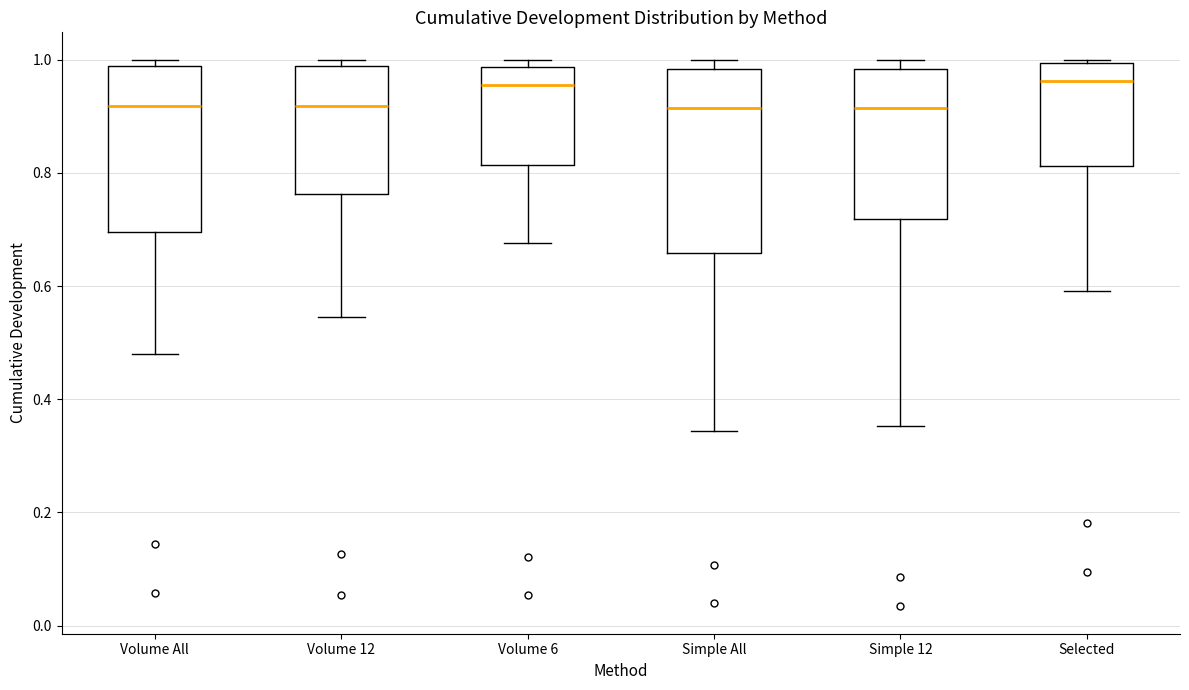

Reading left to right, transcribe this box plot: for each box, give where its median line is, the range the box spans, and where its two whiskers end, as read against the y-axis. The values are not printed on the chart, so give them approximately, as read against the axis.

Volume All: median 0.92, box 0.70 to 0.98, whiskers 0.48 to 1.00
Volume 12: median 0.92, box 0.76 to 0.98, whiskers 0.54 to 1.00
Volume 6: median 0.96, box 0.82 to 0.98, whiskers 0.68 to 1.00
Simple All: median 0.92, box 0.66 to 0.98, whiskers 0.34 to 1.00
Simple 12: median 0.92, box 0.72 to 0.98, whiskers 0.36 to 1.00
Selected: median 0.96, box 0.82 to 1.00, whiskers 0.60 to 1.00 (just above the box's upper edge)